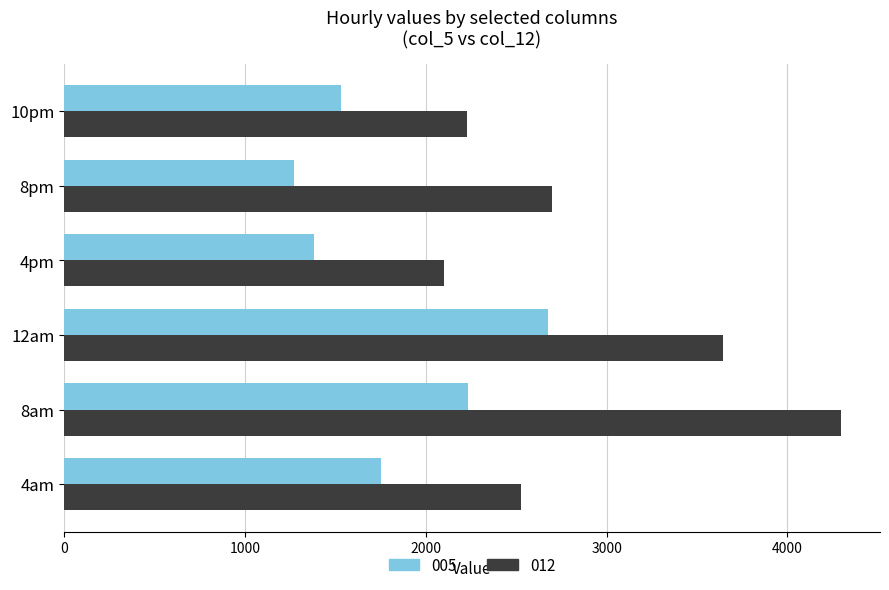

What is the difference between the maximum and minimum values in the 005 series?

1407.7